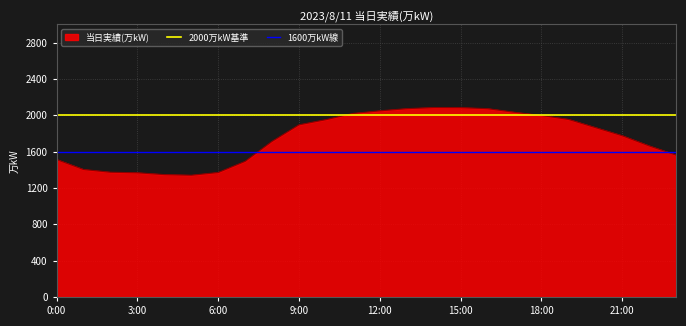

The 当日実績(万kW) series shows 1775 at 21:00. True or false?

True